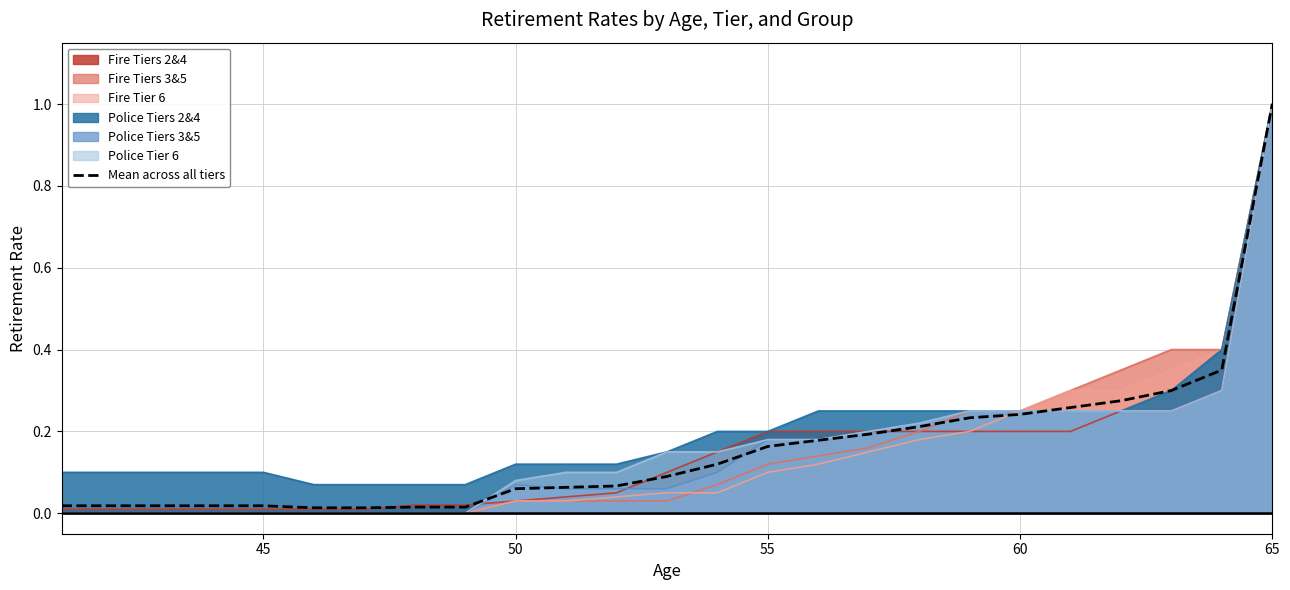

What is the difference between the second highest and minimum values?

0.3